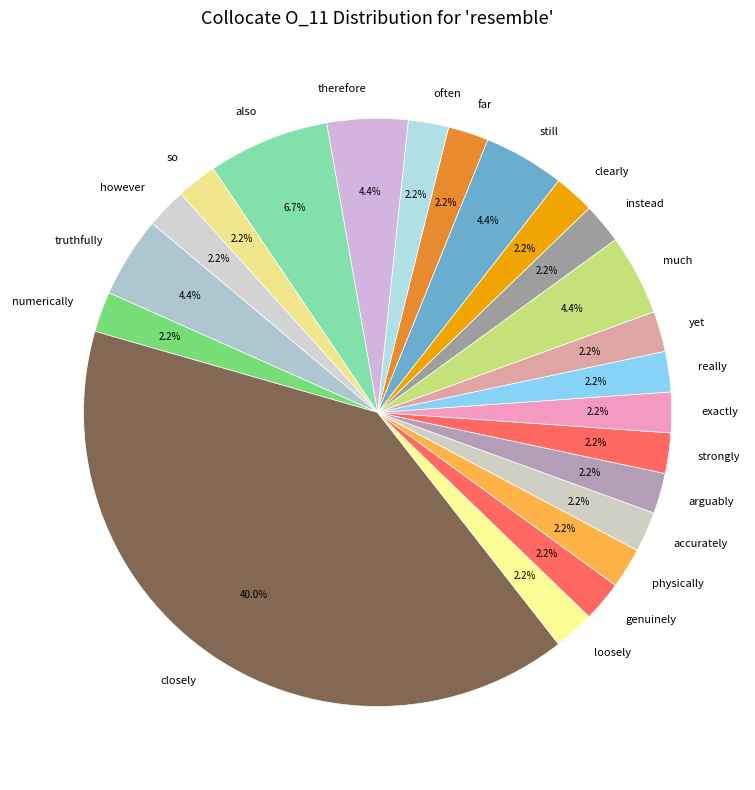

How much of the chart is everything except accurately?

97.8%